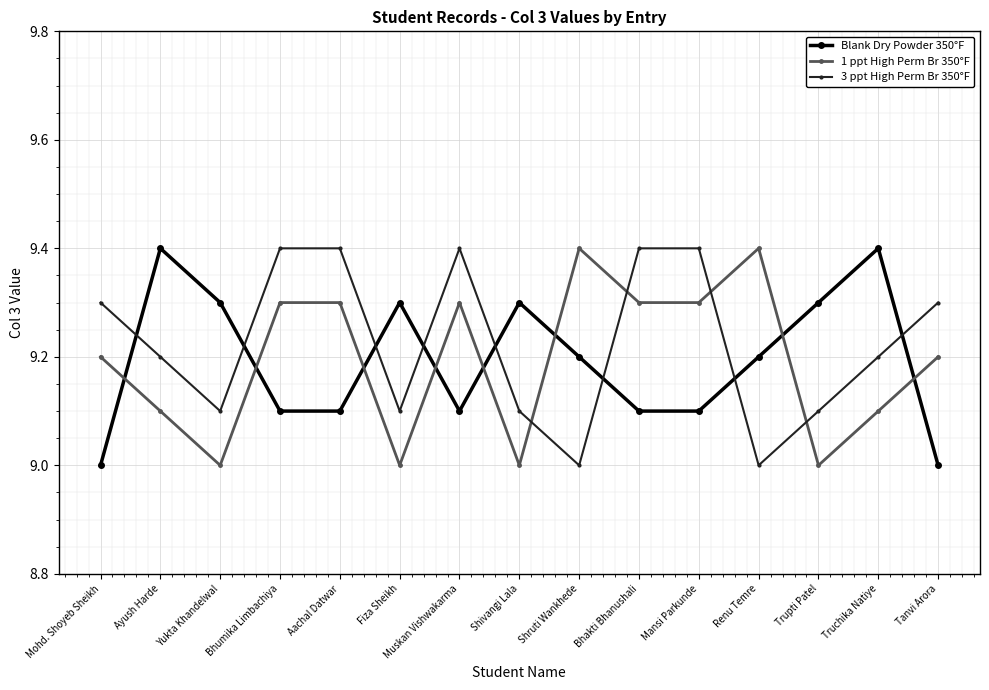

What is the total value across all series at Muskan Vishwakarma?

27.8